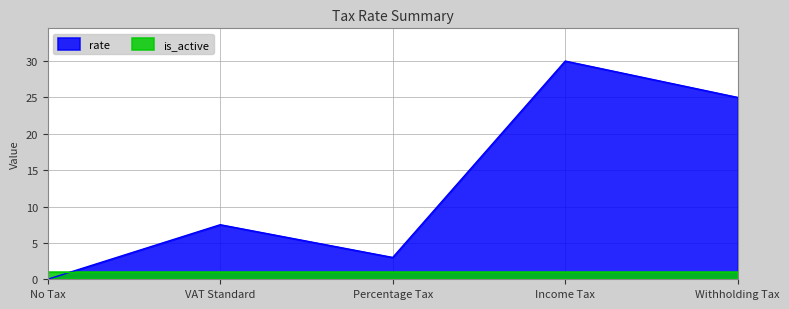

What is the difference between the values at Withholding Tax and VAT Standard?

17.5